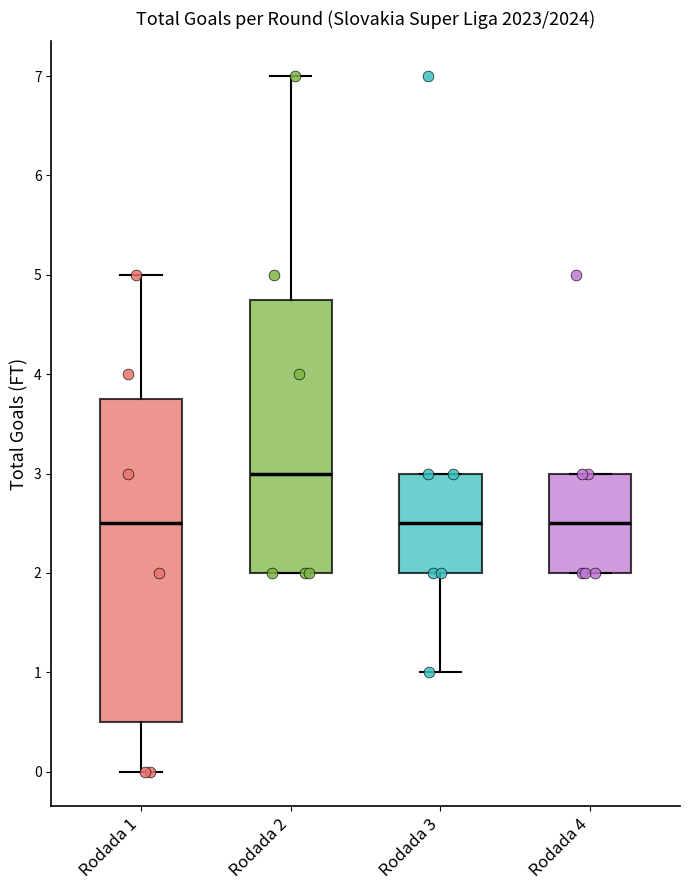

Where is the lower edge of the box for Rodada 2 on the y-axis? The values are not printed on the chart, so give them approximately, as read against the axis.

2.0